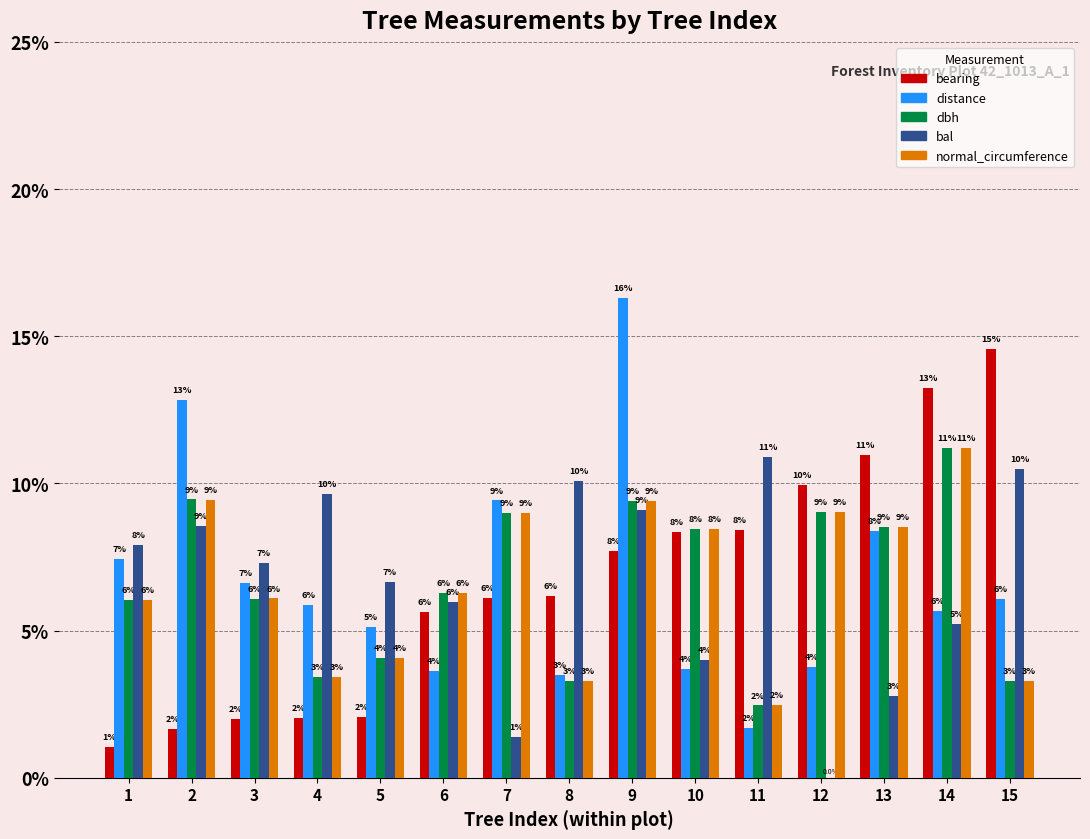

What is the sum of all bearing values?

100.0